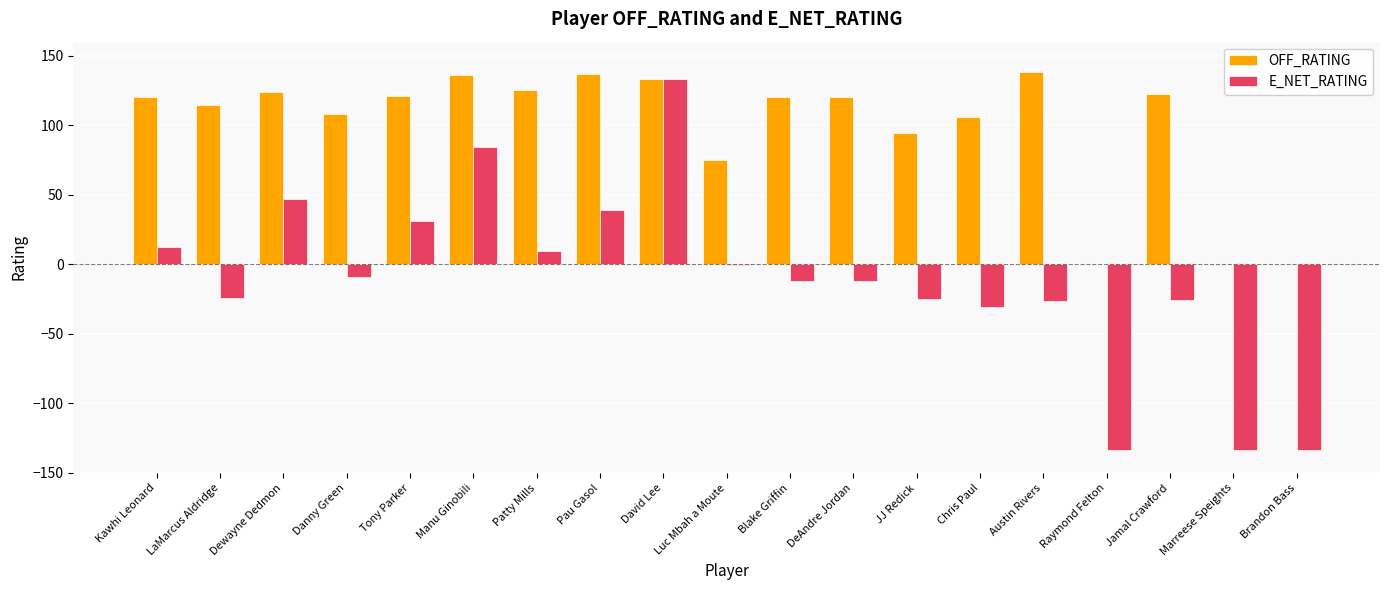

What is the sum of all E_NET_RATING values?

-210.5